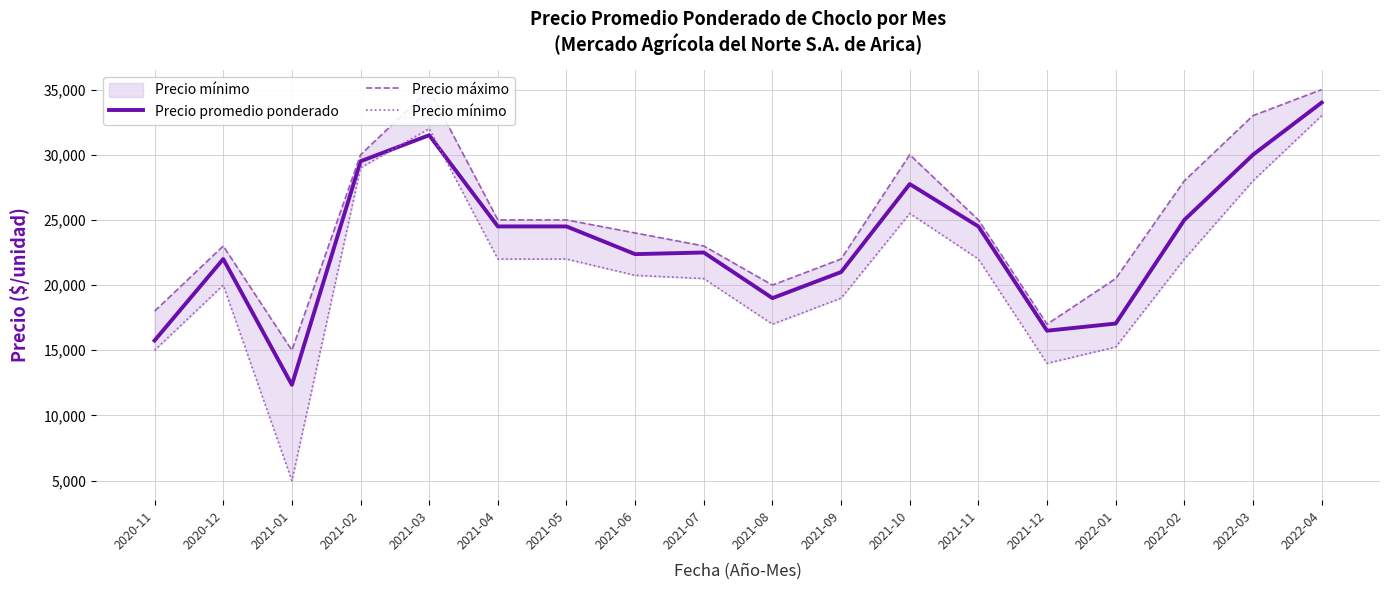

List the labels in order of Precio promedio ponderado value, largest first.

2022-04, 2021-03, 2022-03, 2021-02, 2021-10, 2022-02, 2021-04, 2021-05, 2021-11, 2021-07, 2021-06, 2020-12, 2021-09, 2021-08, 2022-01, 2021-12, 2020-11, 2021-01